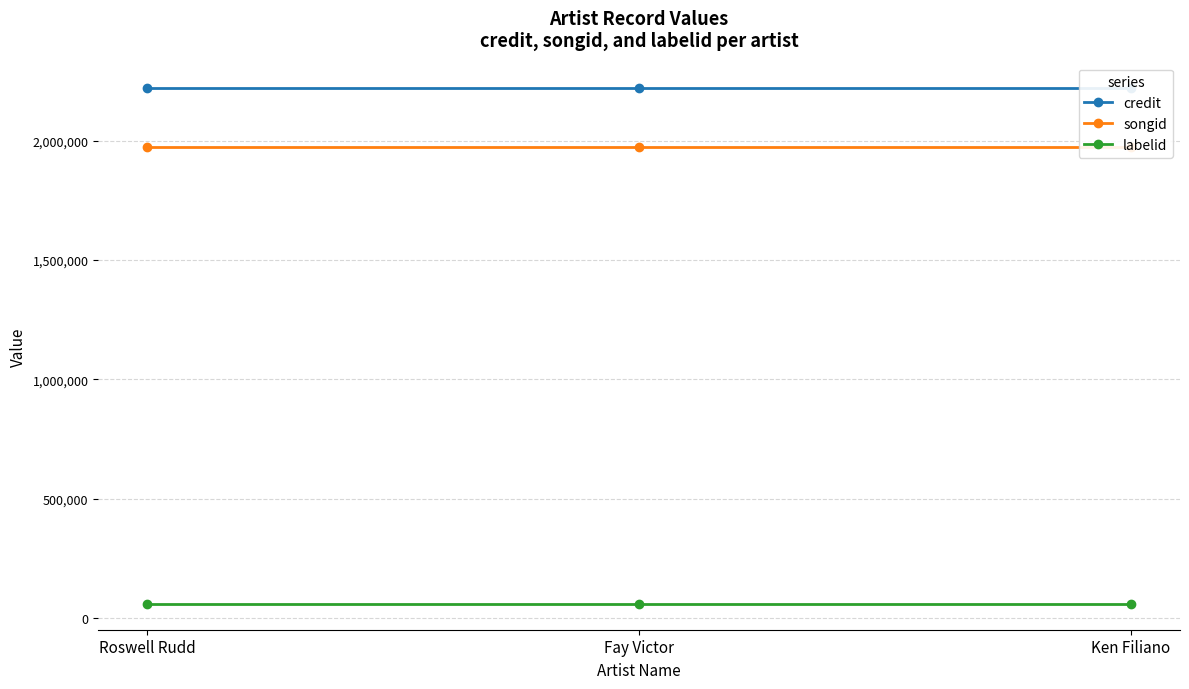

Rank the series at Roswell Rudd from lowest to highest value.

labelid, songid, credit